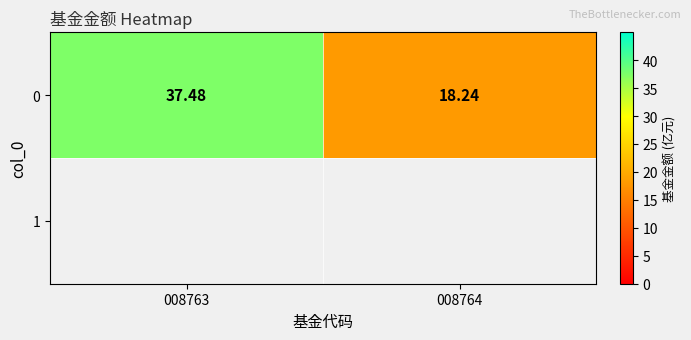

Reading right to left, extract all data points from this chart.

18.2	37.5